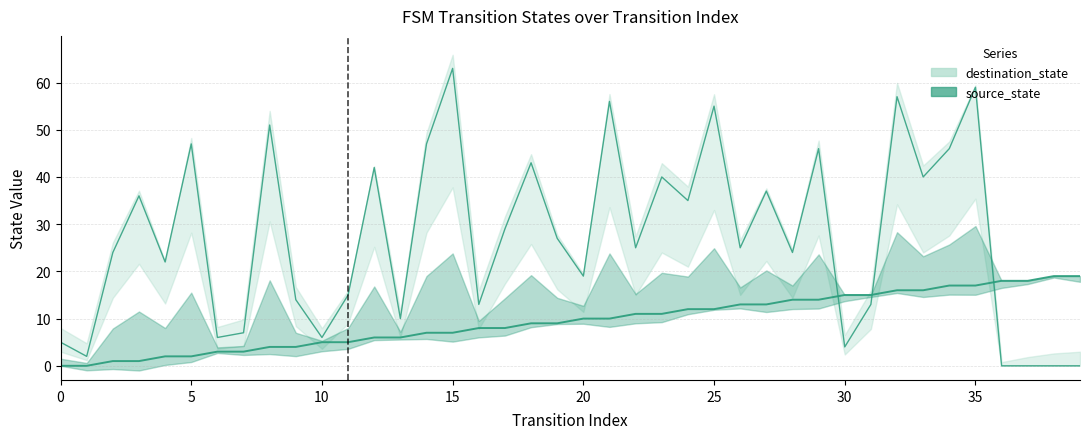

What are all the series names shown in the legend?

source_state, destination_state